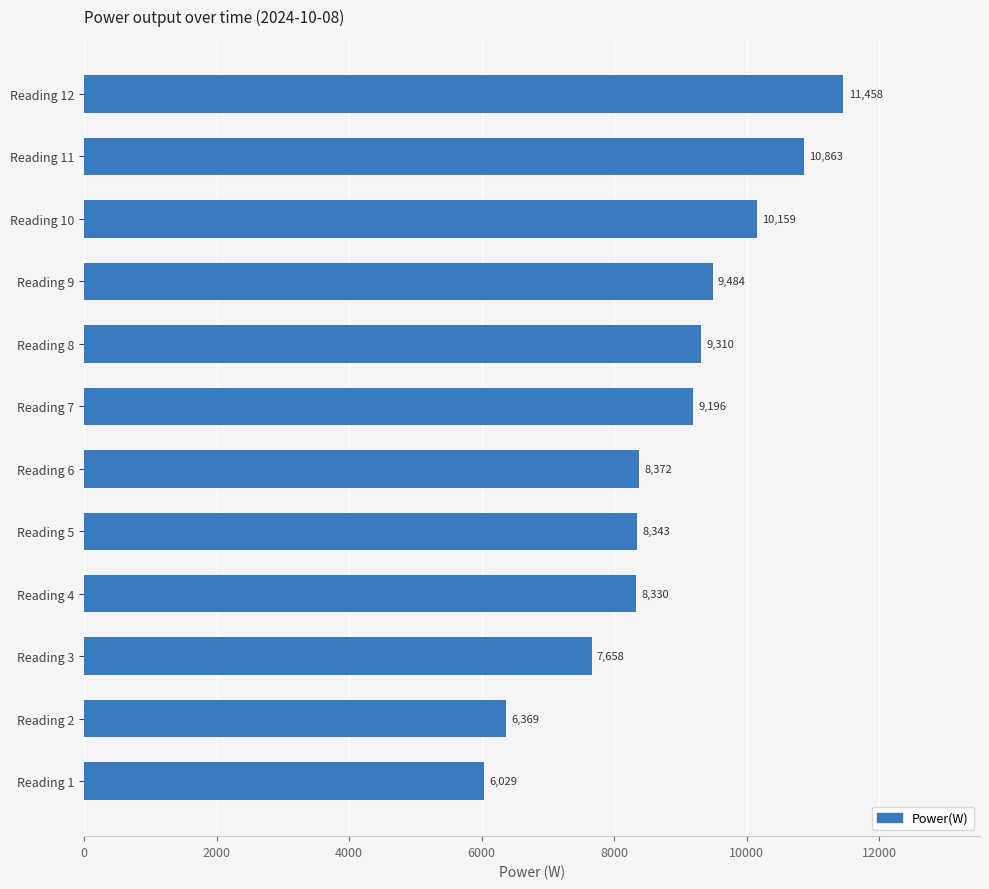

List the labels in order of value, smallest first.

Reading 1, Reading 2, Reading 3, Reading 4, Reading 5, Reading 6, Reading 7, Reading 8, Reading 9, Reading 10, Reading 11, Reading 12